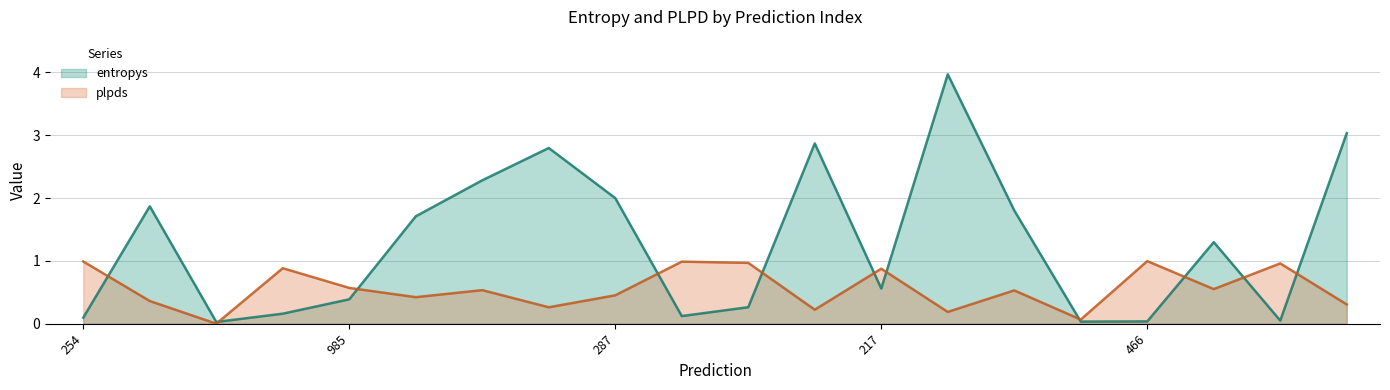

What is the difference between the maximum and minimum values in the plpds series?

1.0